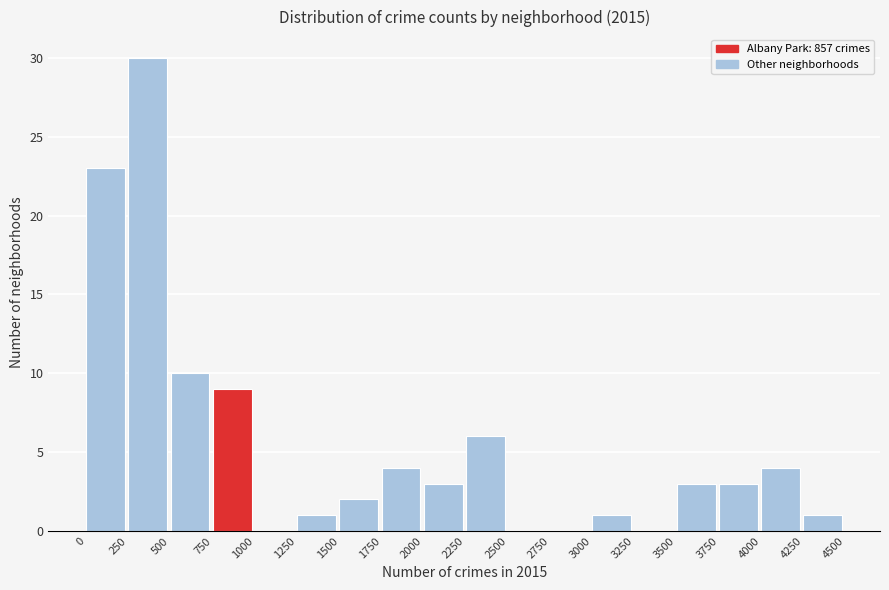

Reading left to right, transcribe this chart: for each bar, give the range it covers on the x-axis and its height. The values are not printed on the chart, so give them approximately, as read against the axis.

0 to 250: 23
250 to 500: 30
500 to 750: 10
750 to 1000: 9
1000 to 1250: 0
1250 to 1500: 1
1500 to 1750: 2
1750 to 2000: 4
2000 to 2250: 3
2250 to 2500: 6
2500 to 2750: 0
2750 to 3000: 0
3000 to 3250: 1
3250 to 3500: 0
3500 to 3750: 3
3750 to 4000: 3
4000 to 4250: 4
4250 to 4500: 1